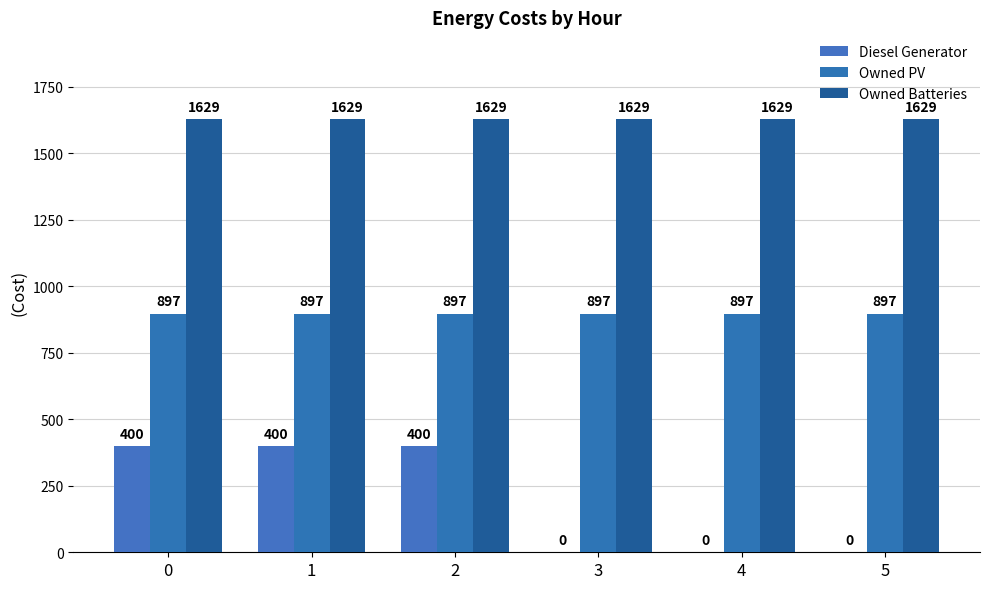

What is the value of the Owned Batteries bar at the 5th from the left?

1629